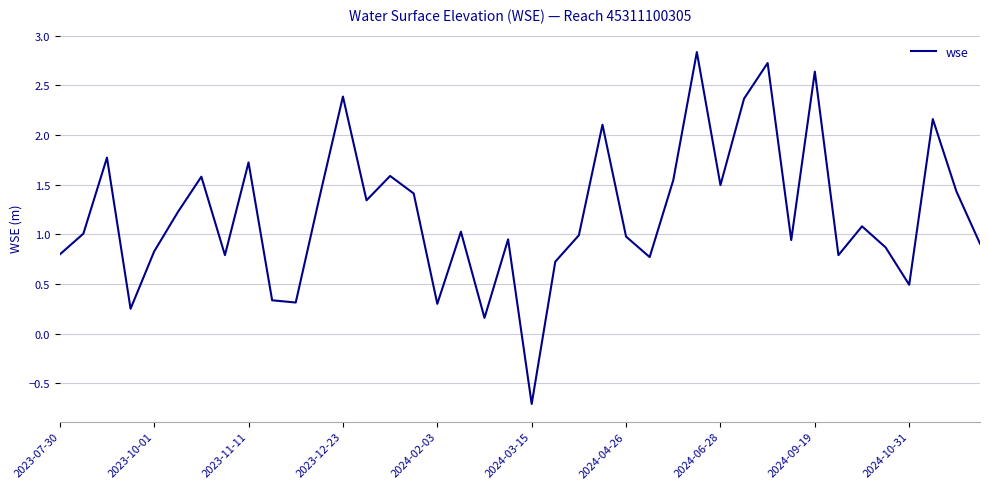

What is the minimum value shown in the chart?

-0.7